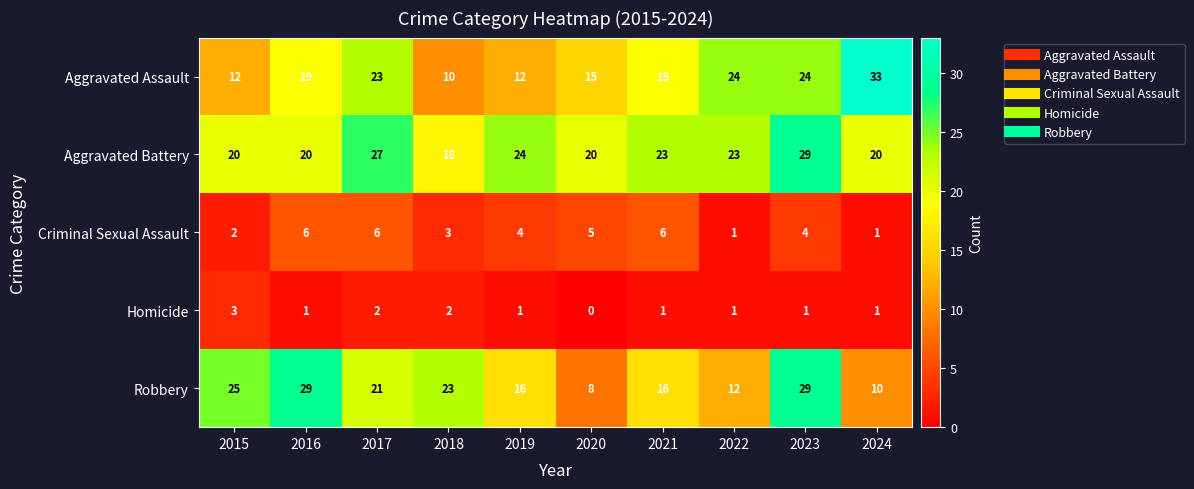

Rank the series at 2019 from highest to lowest value.

Aggravated Battery, Robbery, Aggravated Assault, Criminal Sexual Assault, Homicide